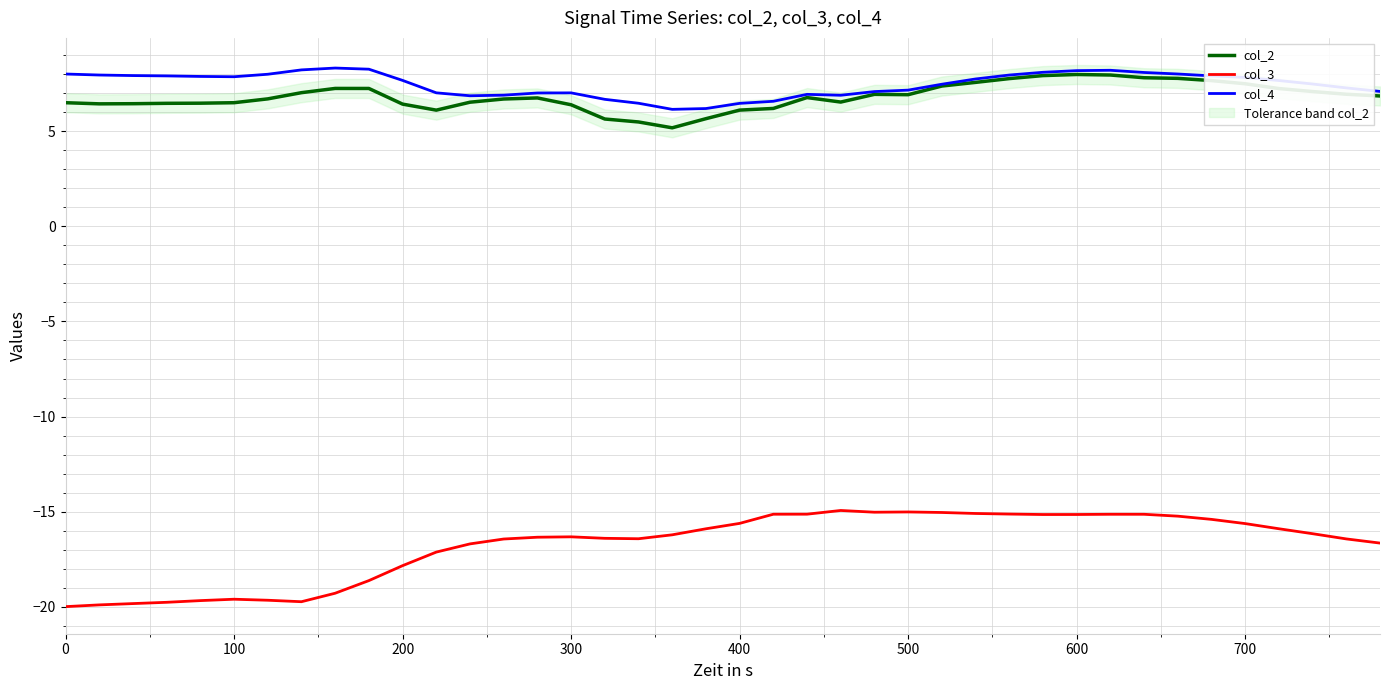

What is the highest value of the col_4 series?

8.3